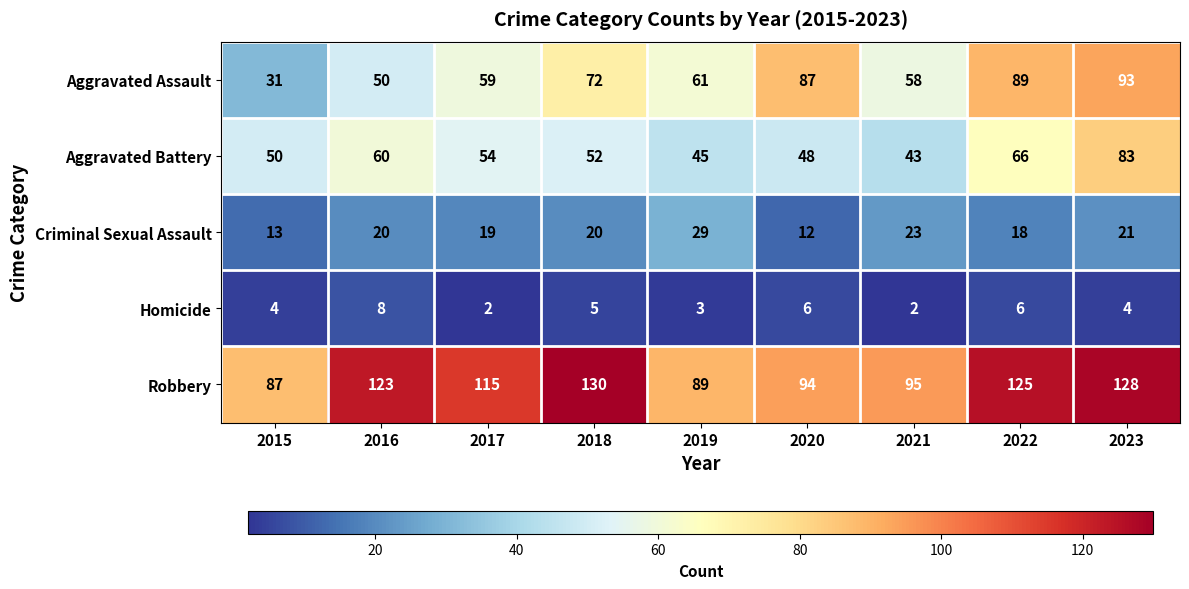

Is the value of Aggravated Battery at 2015 greater than the value of Robbery at 2021?

No